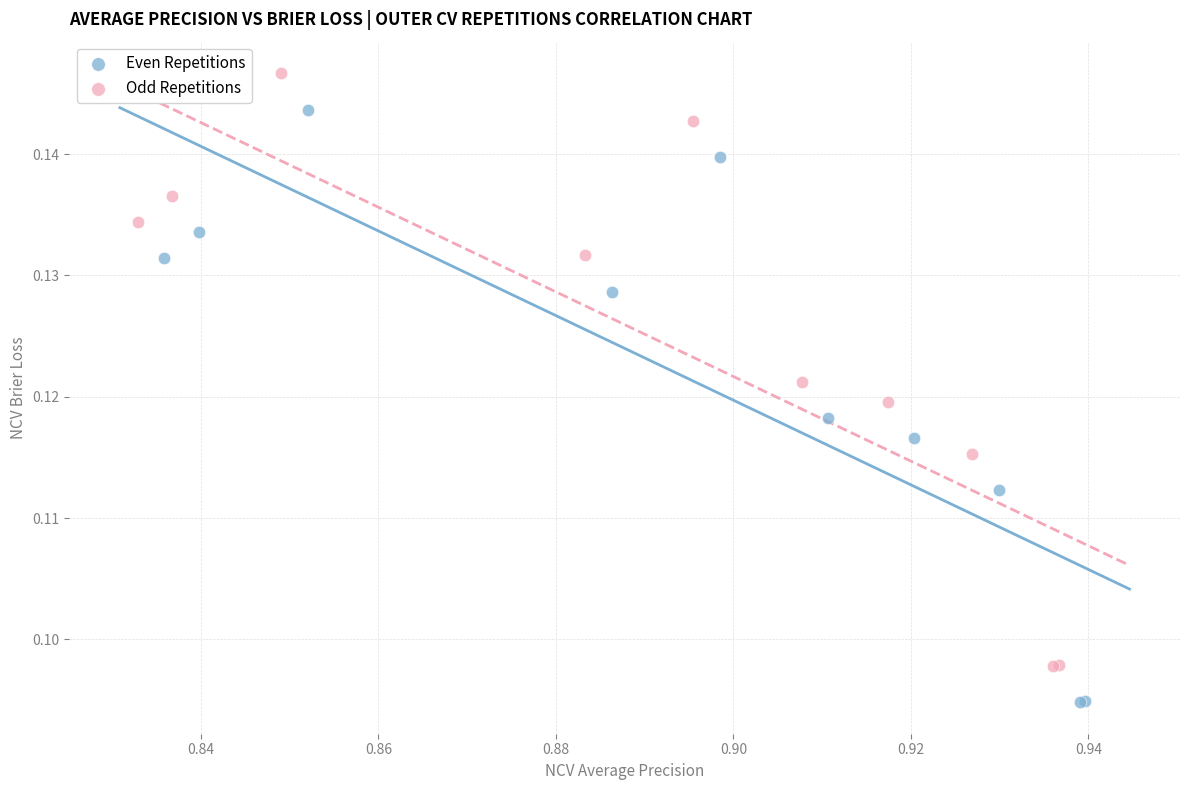

Which series contains the lowest Y value?

Even Repetitions